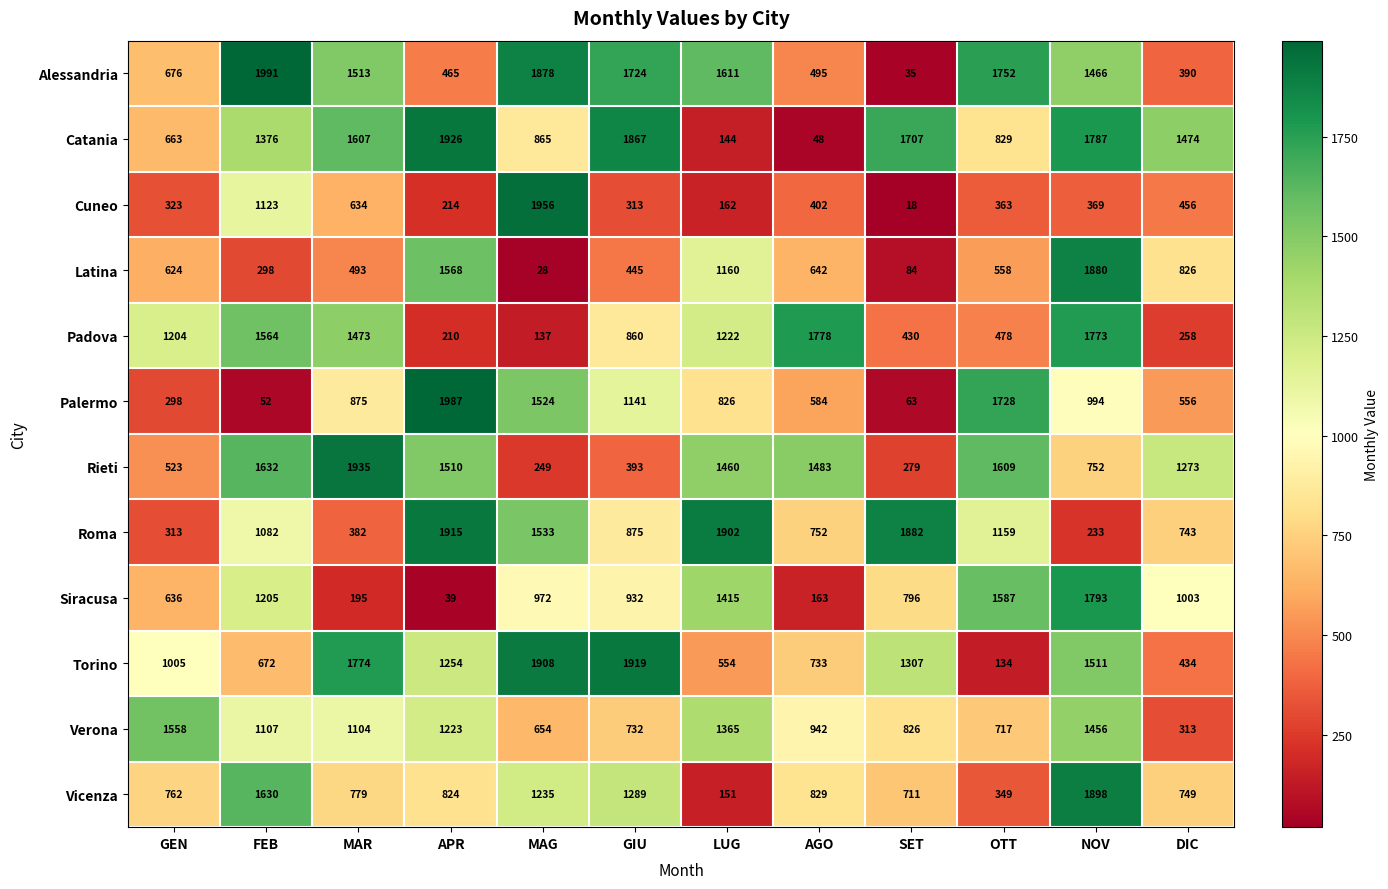

What is the difference between the highest and lowest values at AGO?

1730